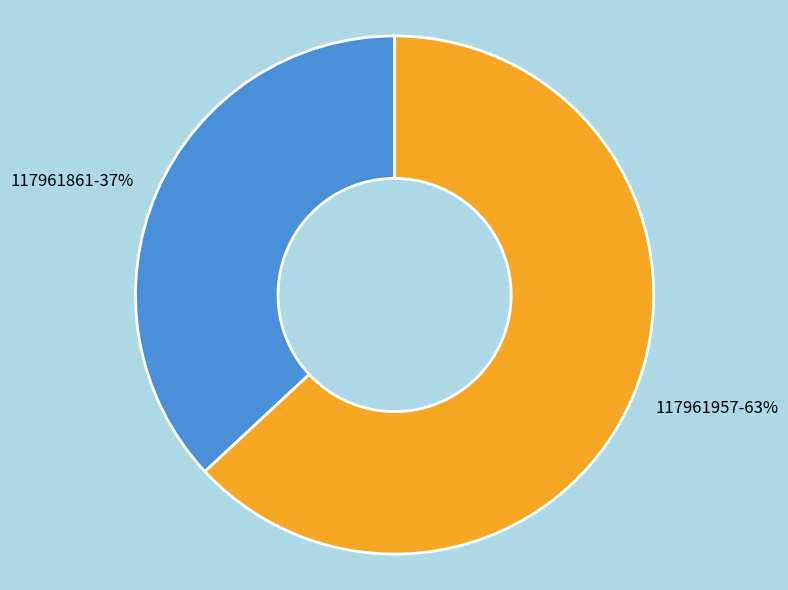

To the nearest percent, what is the average slice percentage?

50%